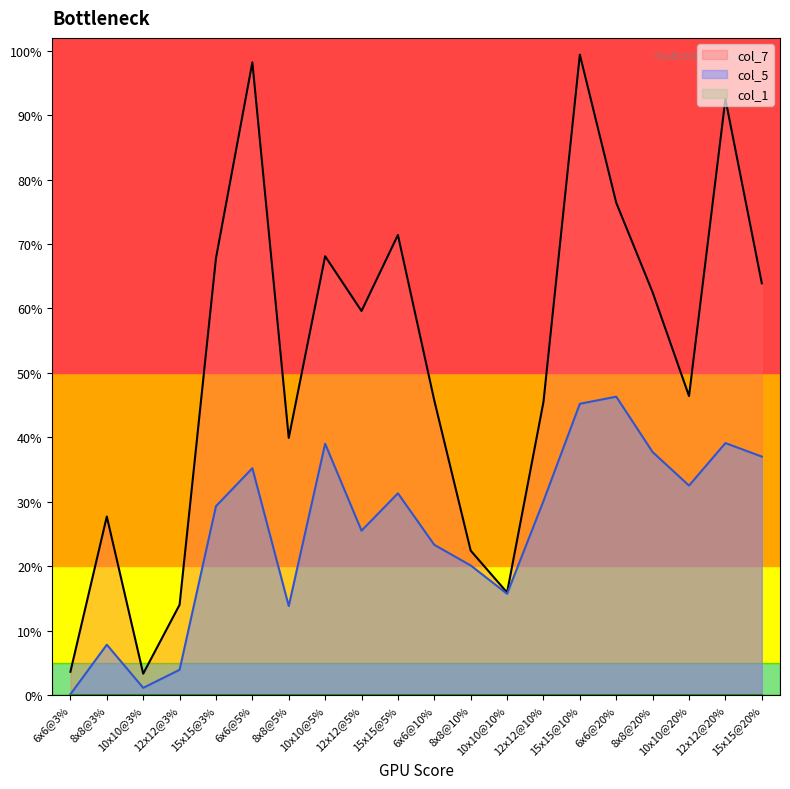

Which series changed the most between 10x10@3% and 10x10@10%?

col_5